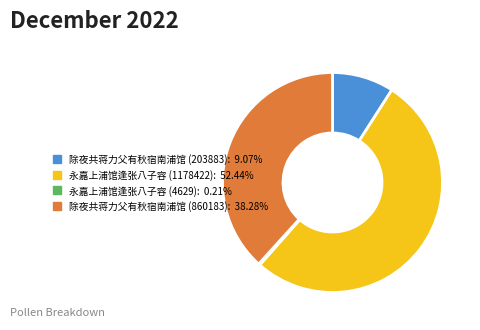

Is there a majority slice in this chart?

Yes